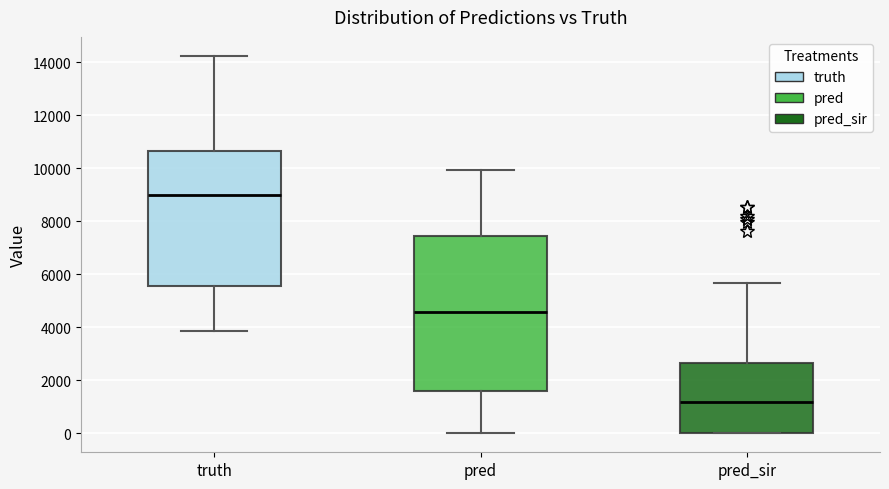

Where does the upper whisker of the box for pred end on the y-axis? The values are not printed on the chart, so give them approximately, as read against the axis.

10000